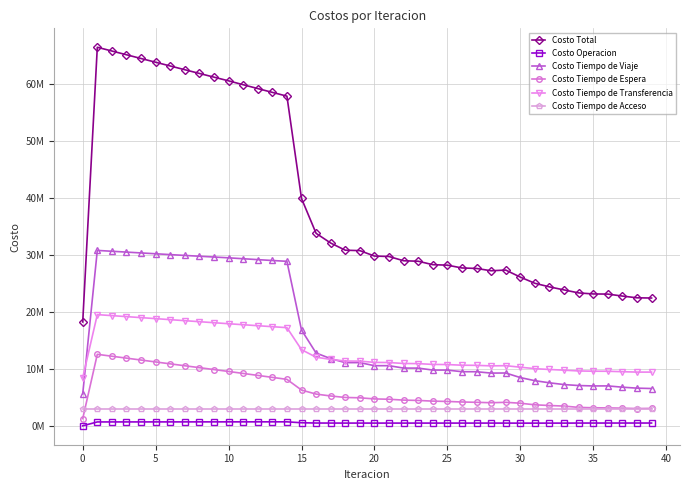

True or false: Costo Tiempo de Transferencia and Costo Total cross at least once.

False